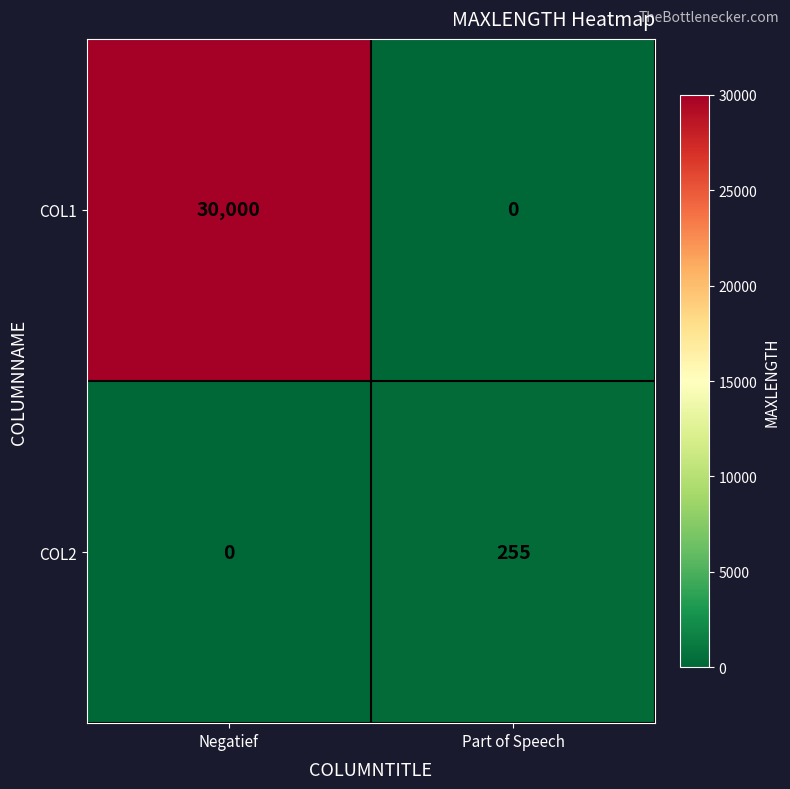

What is the average value of the COL2 series?

128